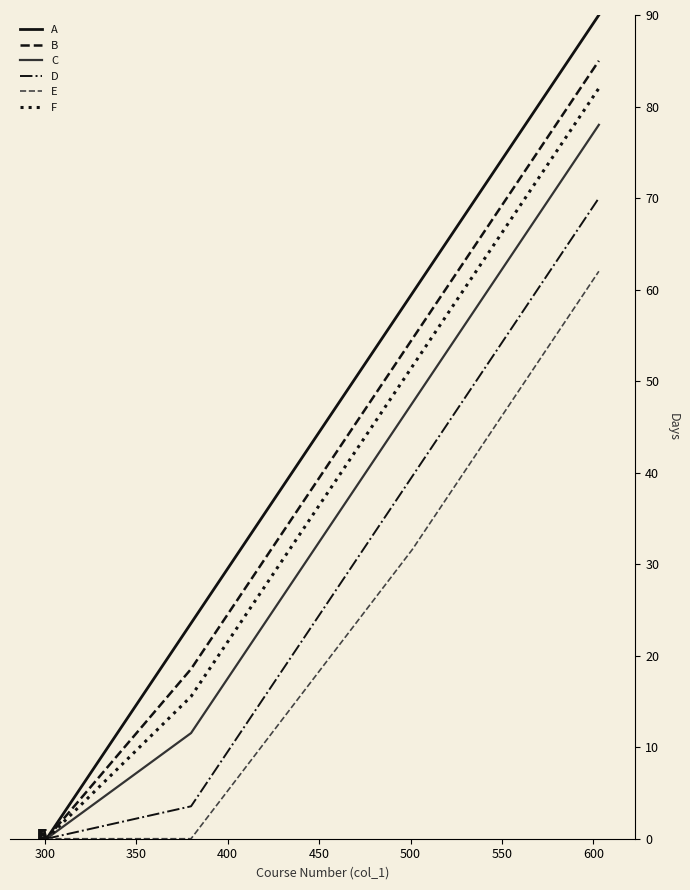

Is this an area chart (filled region under the line)?

No